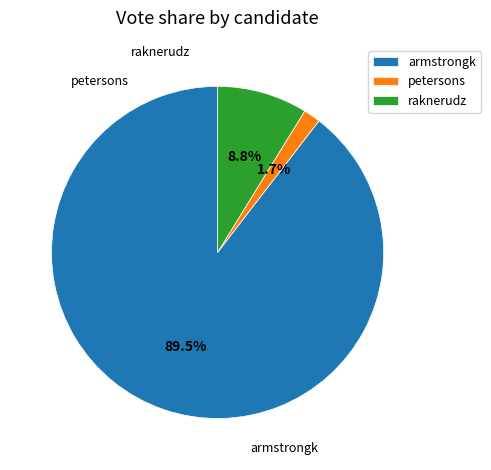

Count the number of slices in the pie.

3